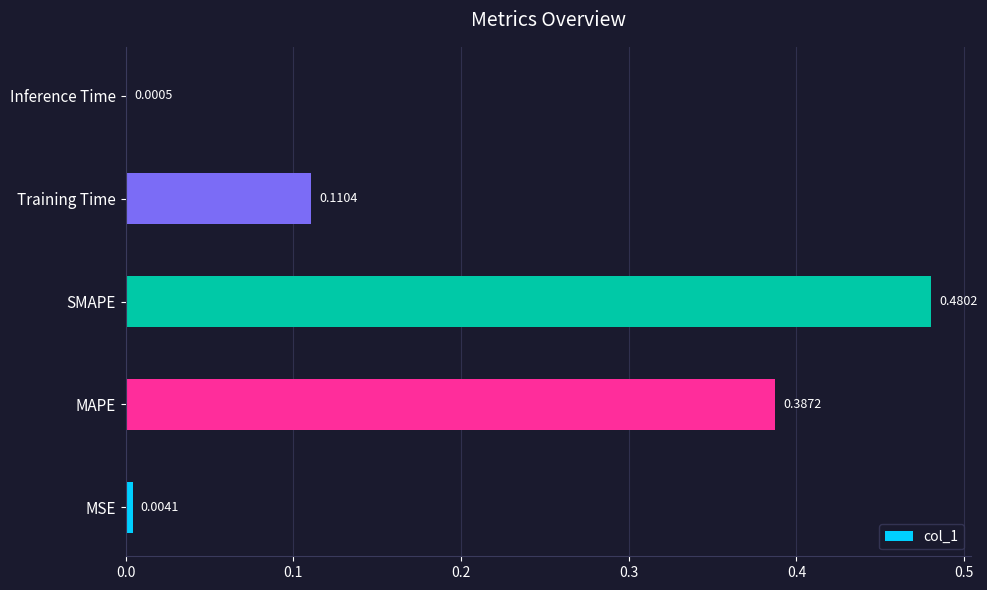

Which label corresponds to the largest value in the chart?

SMAPE